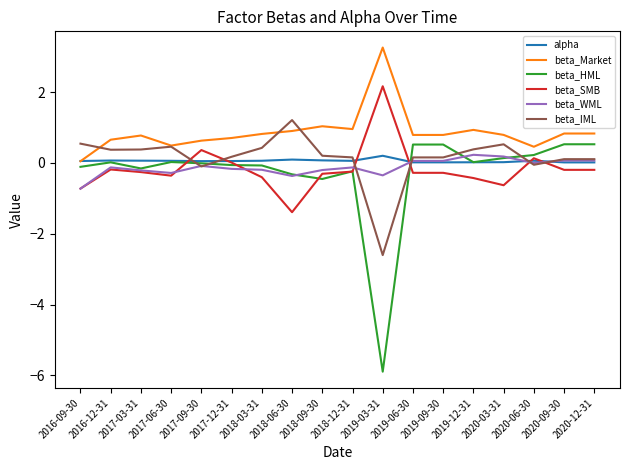

Does the chart have visible grid lines?

No